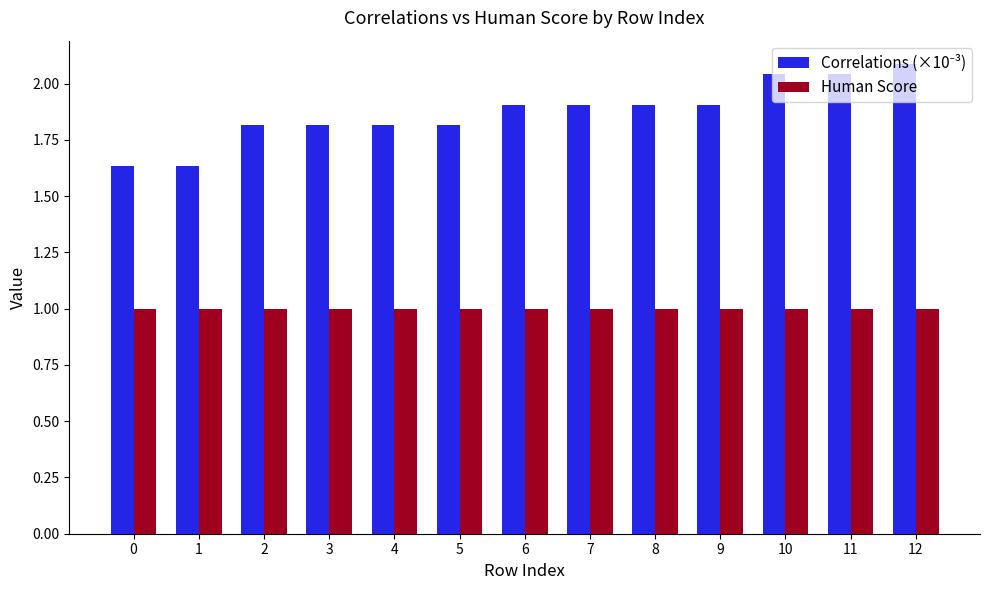

What is the sum of all Human Score values?

13.0